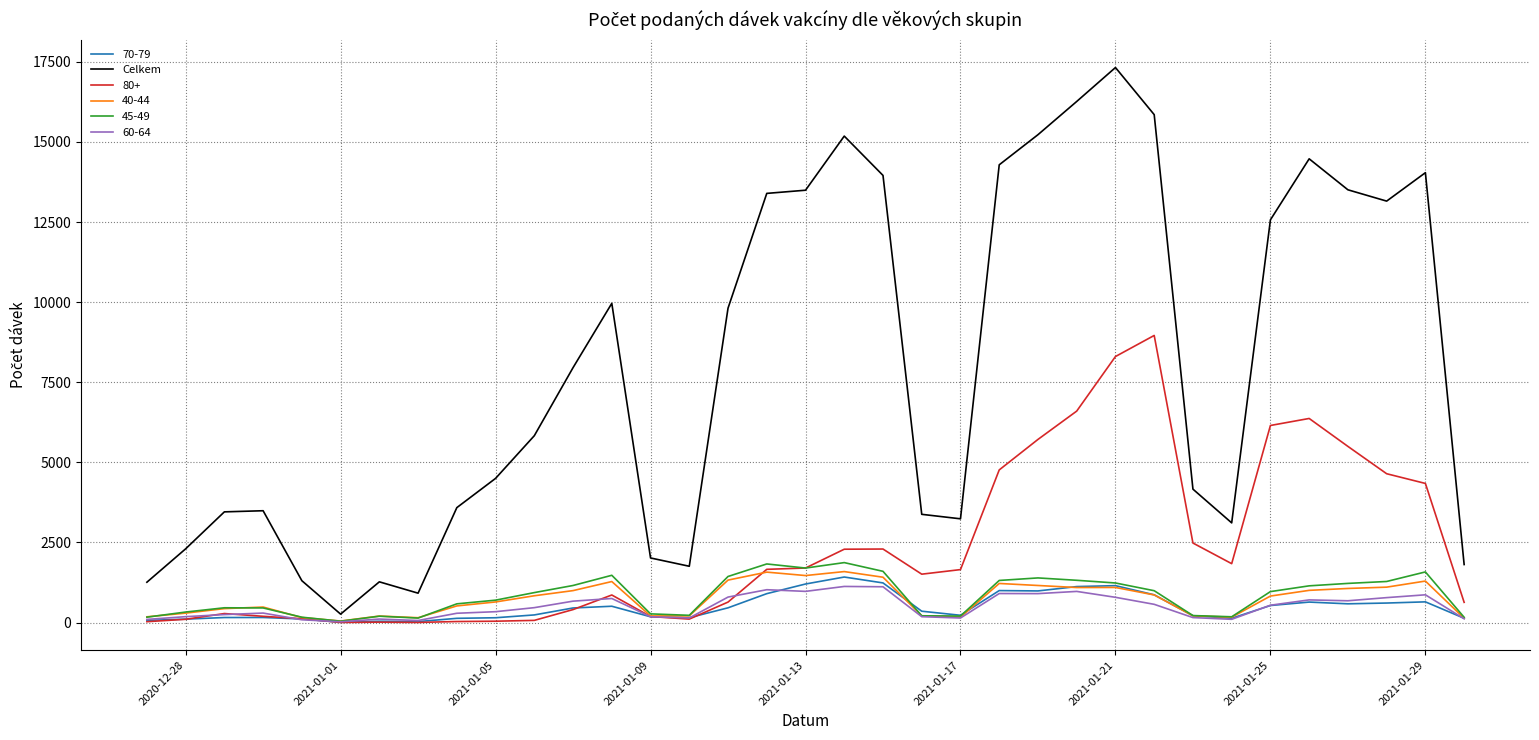

What is the maximum value for Celkem?

17322